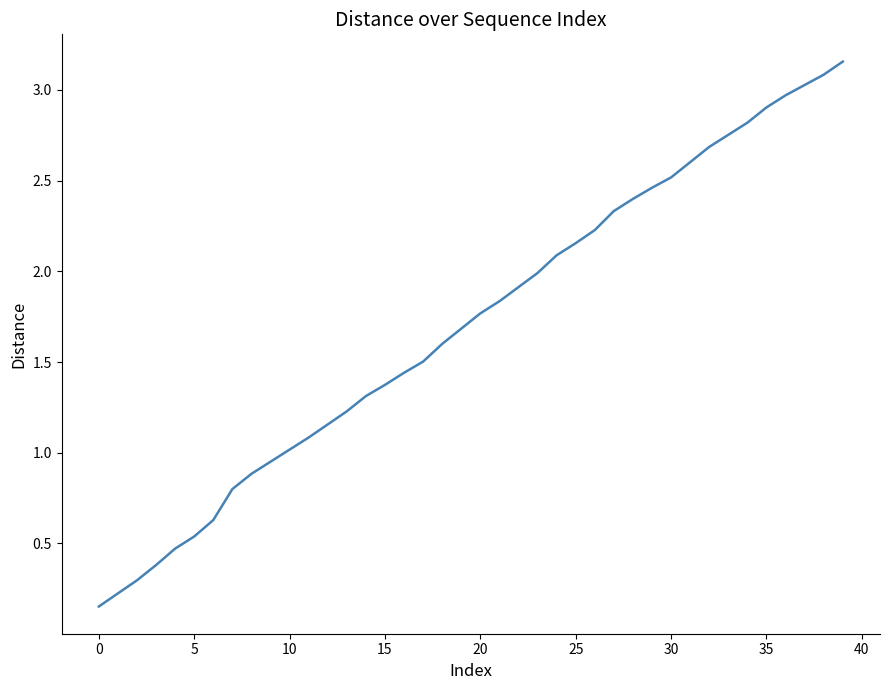

What is the difference between the second highest and minimum values?

2.9